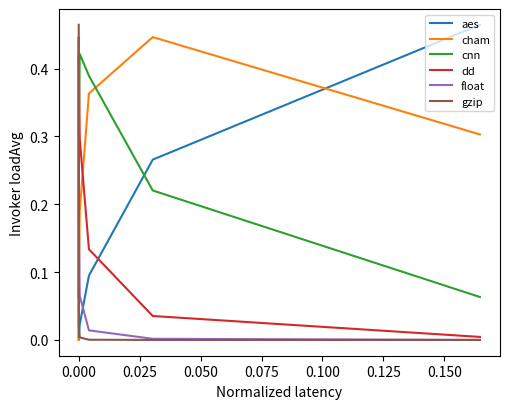

True or false: dd and aes cross at least once.

True